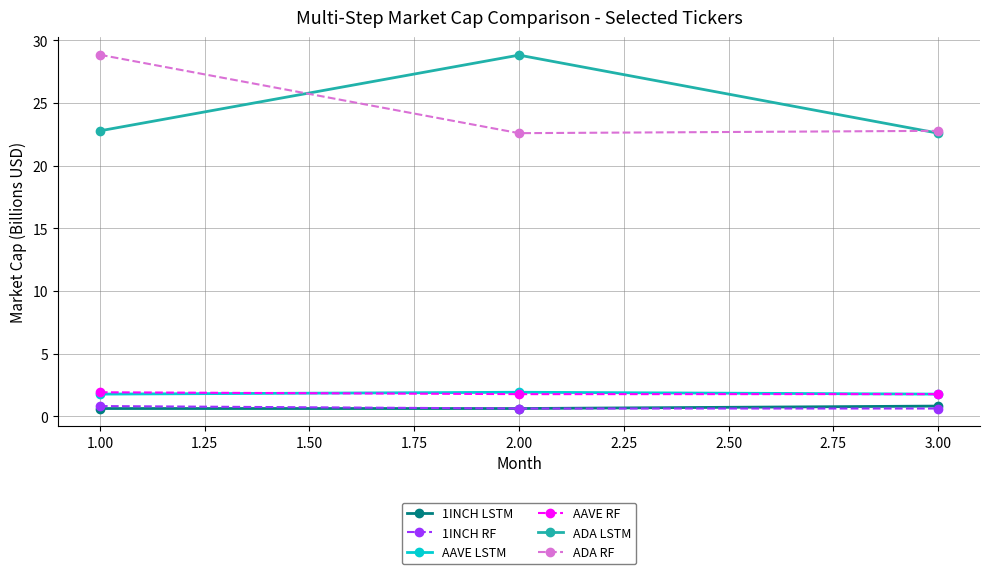

Reading right to left, list all the values displayed in this chart.

1INCH LSTM: 0.8	0.6	0.6
1INCH RF: 0.6	0.6	0.8
AAVE LSTM: 1.8	1.9	1.8
AAVE RF: 1.8	1.8	1.9
ADA LSTM: 22.6	28.8	22.8
ADA RF: 22.8	22.6	28.9